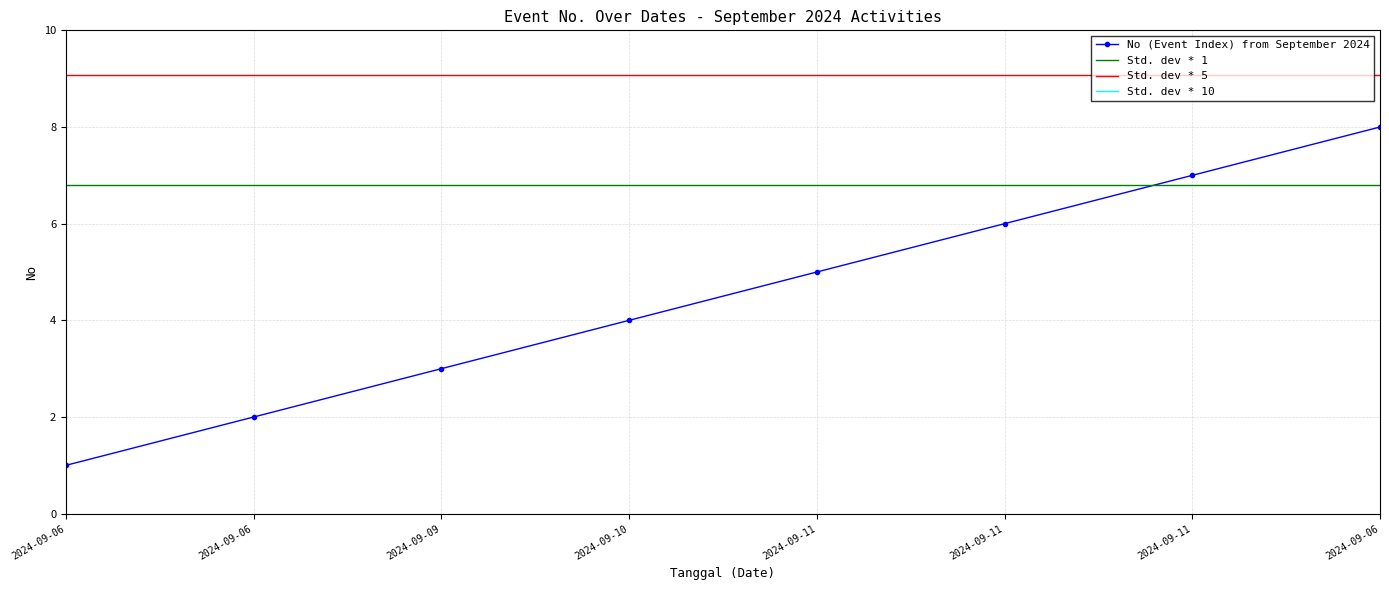

Between 2024-09-11 and 2024-09-06, which is larger?

2024-09-11